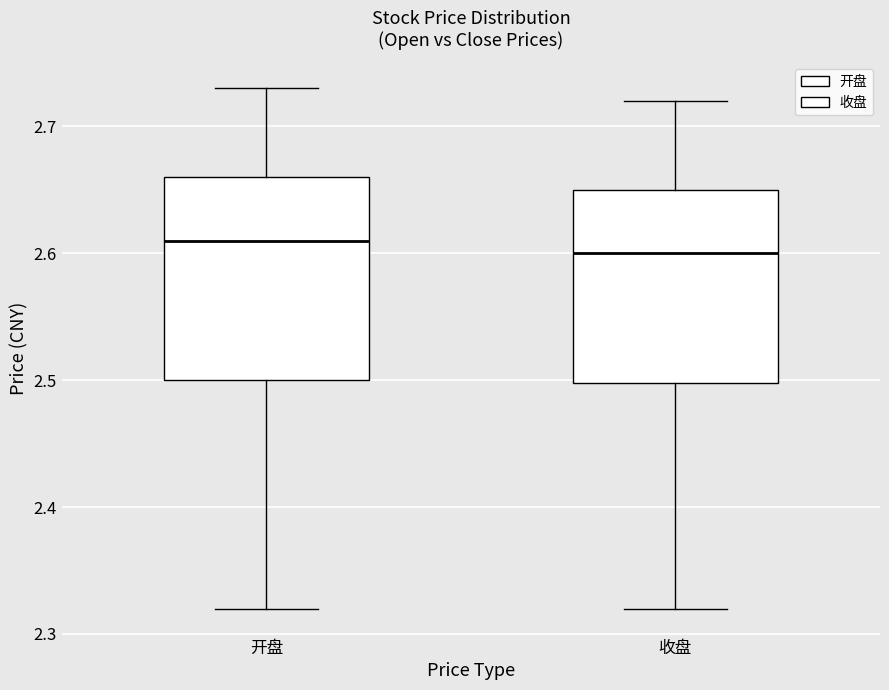

Reading left to right, read every box against the y-axis: the position of its median line, the range the box covers, and the ends of its whiskers. The values are not printed on the chart, so give them approximately, as read against the axis.

开盘: median 2.61, box 2.50 to 2.66, whiskers 2.32 to 2.73
收盘: median 2.60, box 2.50 to 2.65, whiskers 2.32 to 2.72